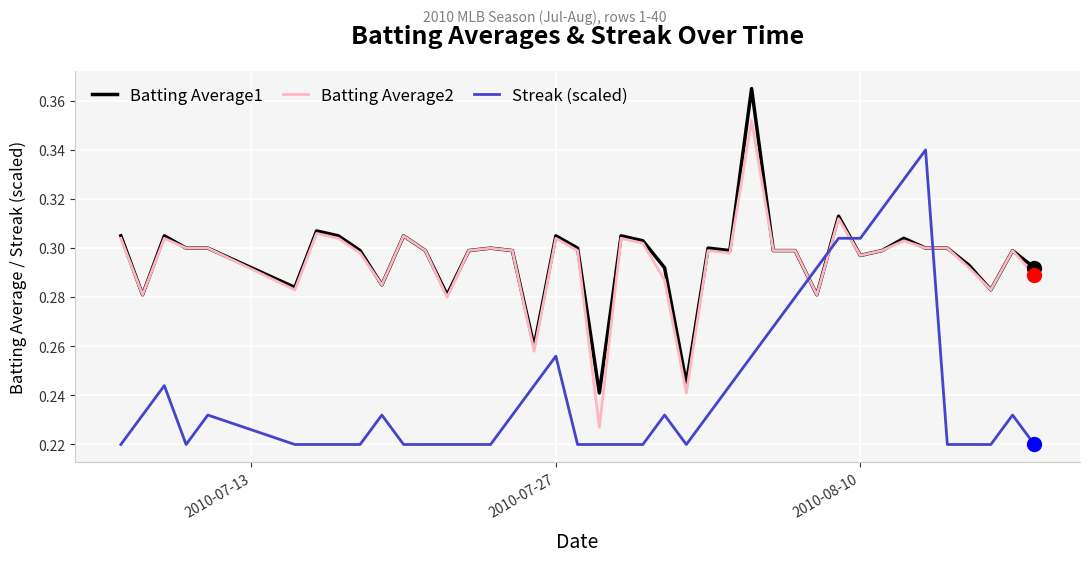

Which series ends up on top after the final intersection of Batting Average2 and Streak (scaled)?

Batting Average2